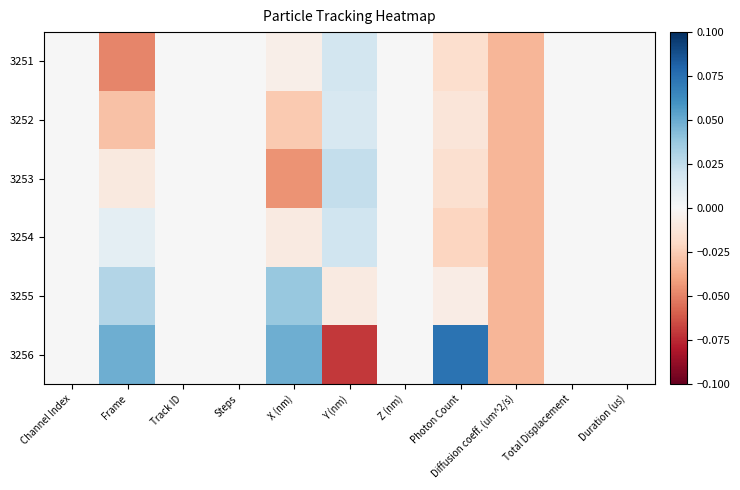

Which has a higher value, Photon Count or Frame?

Photon Count